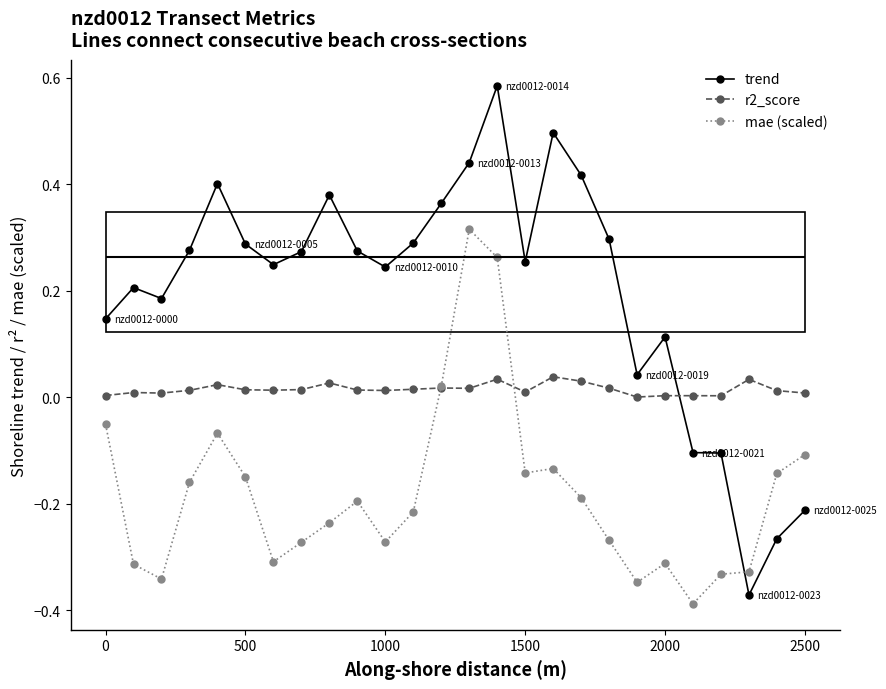

Which series ends up on top after the final intersection of mae (scaled) and trend?

mae (scaled)